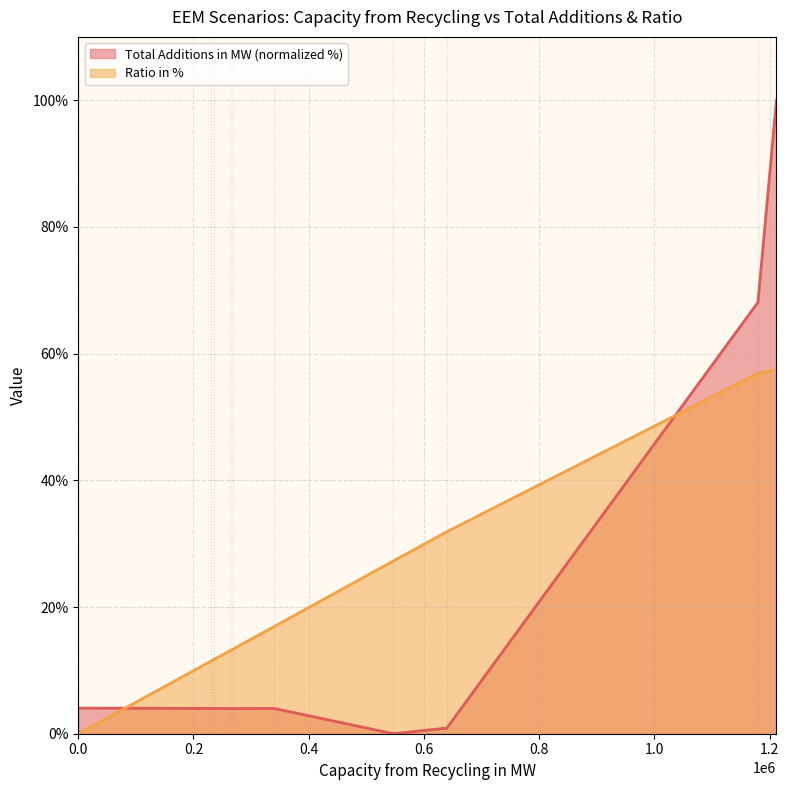

After their last crossing, which series has the higher values: Total Additions in MW or Ratio in %?

Total Additions in MW